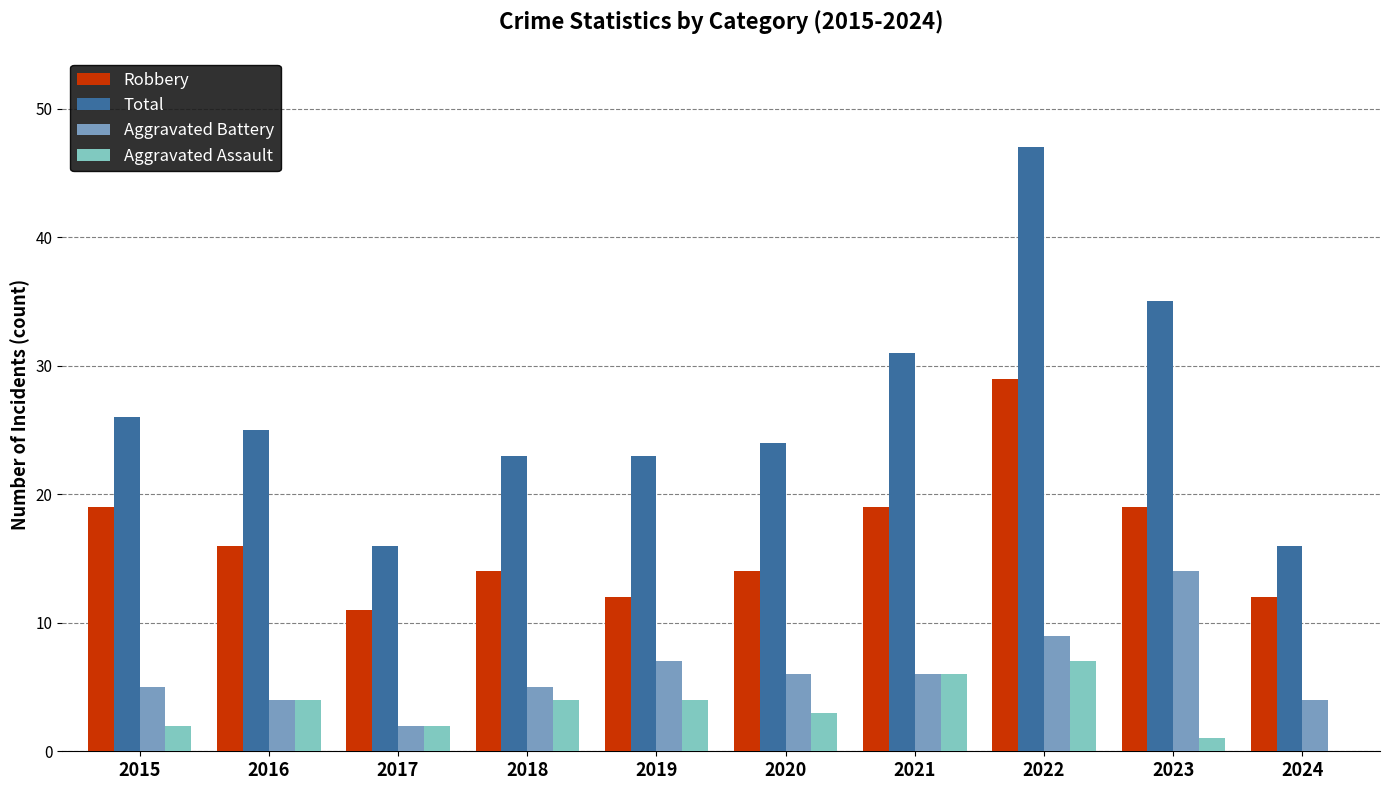

Which series has the widest spread of values?

Total